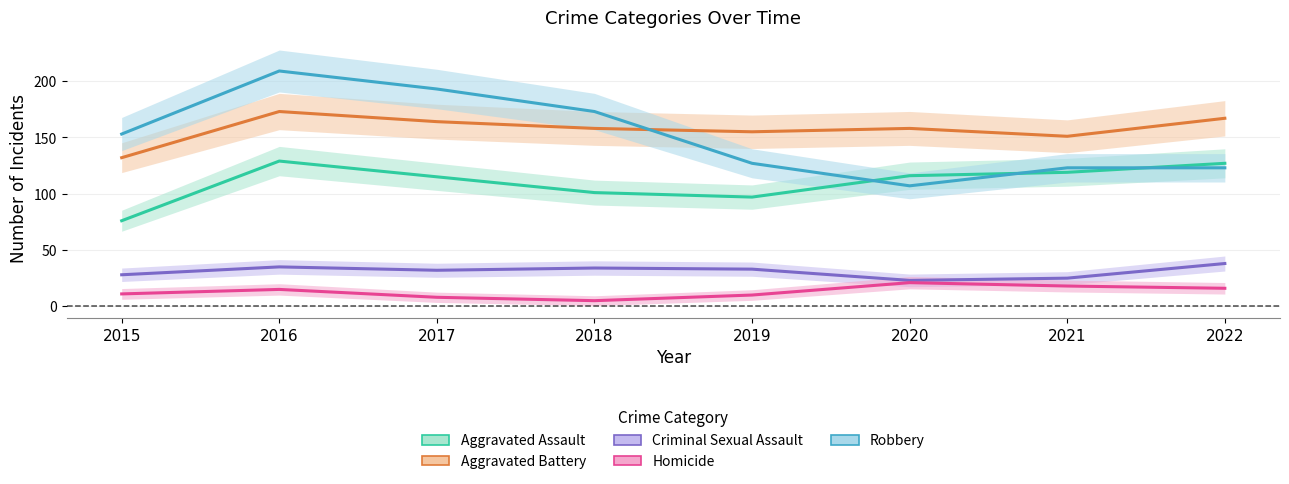

What is the smallest value displayed?

5